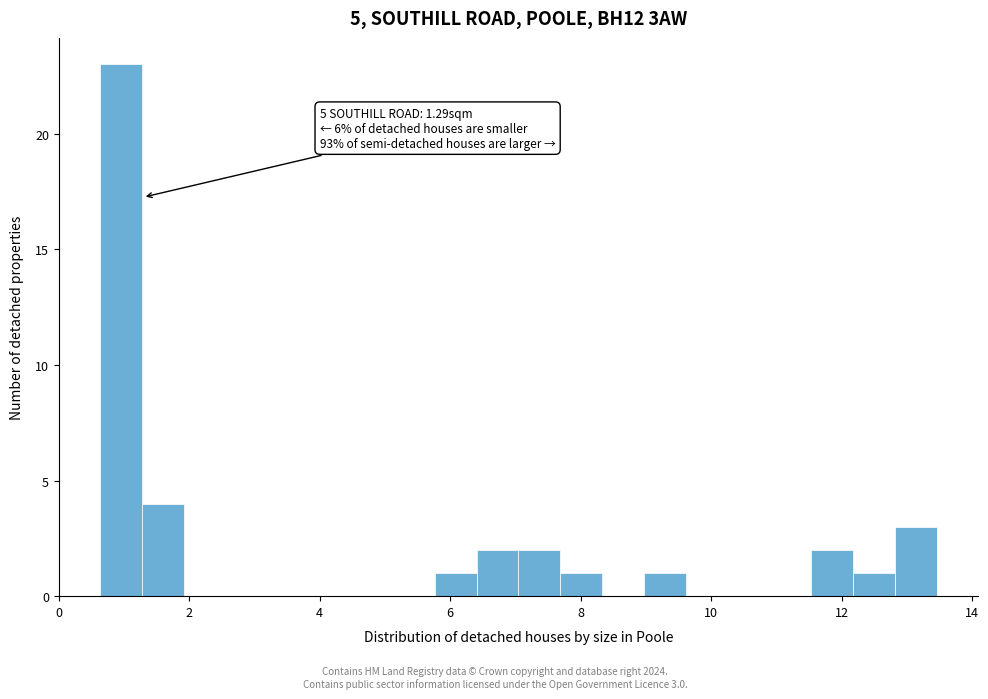

Around what value on the x-axis is the tallest bar? Give the approximate position of its centre, as read against the axis.

1.0